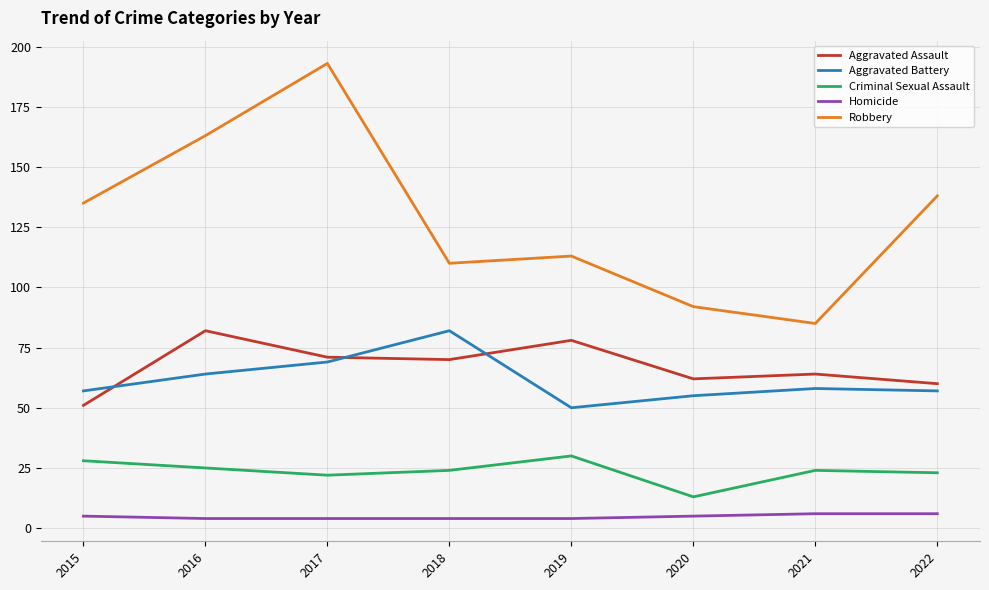

True or false: Robbery and Aggravated Assault cross at least once.

False